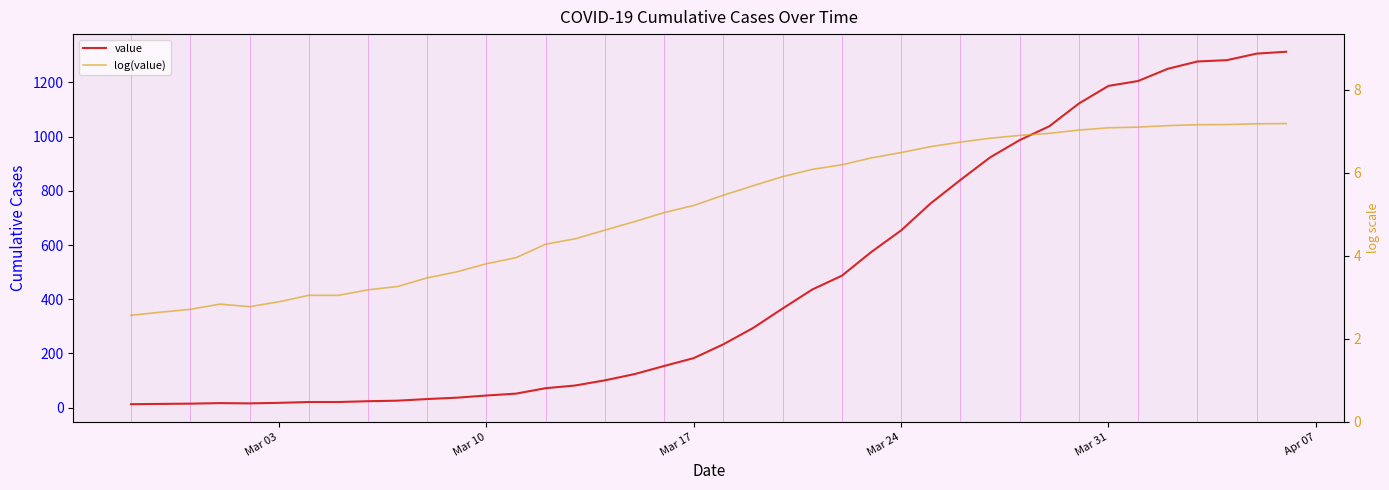

Which series has the widest spread of values?

value